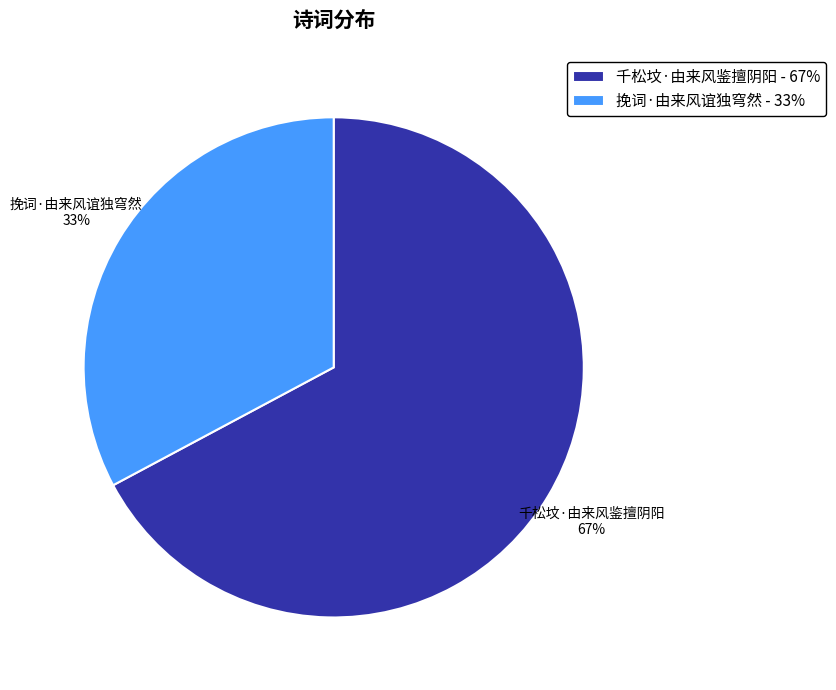

Combined, do 挽词·由来风谊独穹然 and 千松坟·由来风鉴擅阴阳 account for over 50%?

Yes